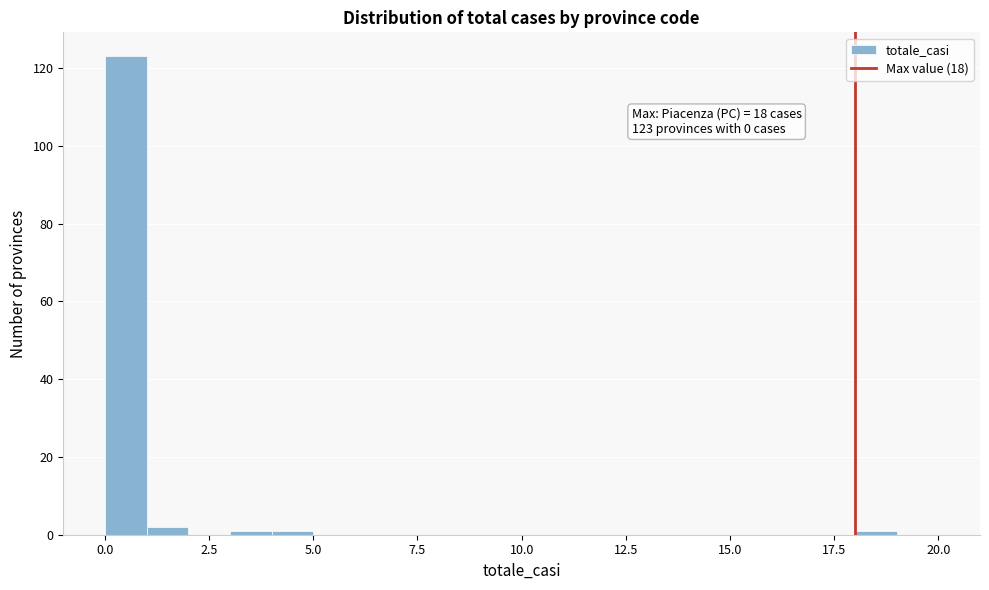

Read against the x-axis, roughly where is the centre of the tallest bar?

0.5